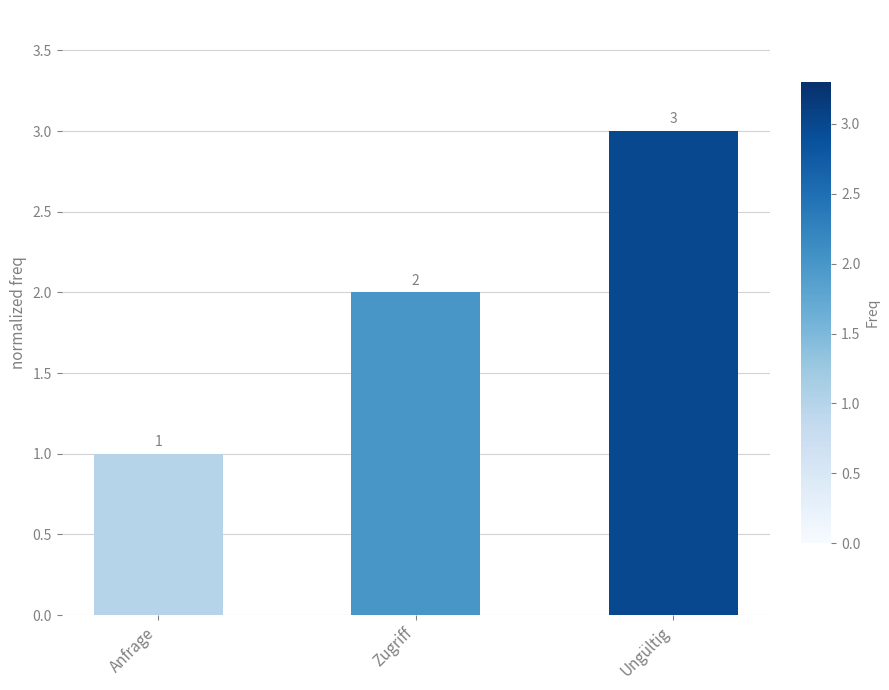

Are the bars grouped side by side (vs. stacked)?

No